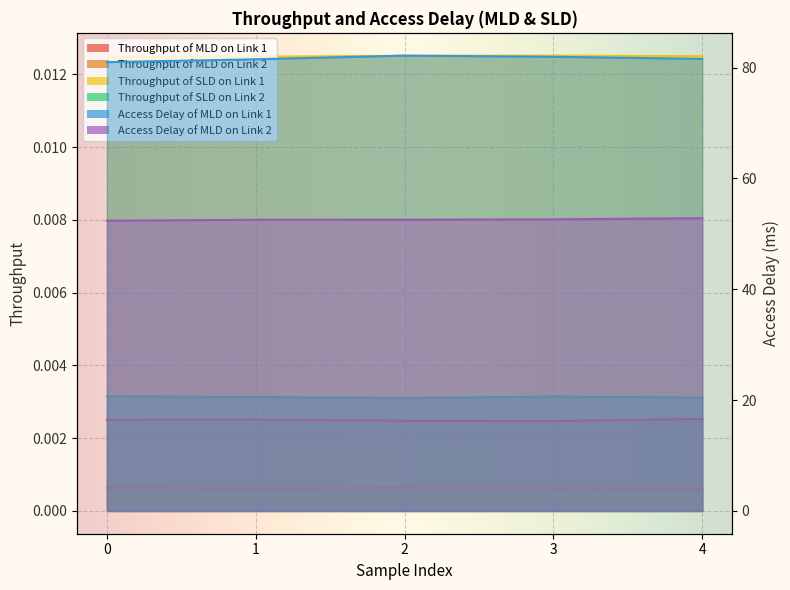

True or false: Throughput of MLD on Link 2 has more than 0 interior local peaks.

True